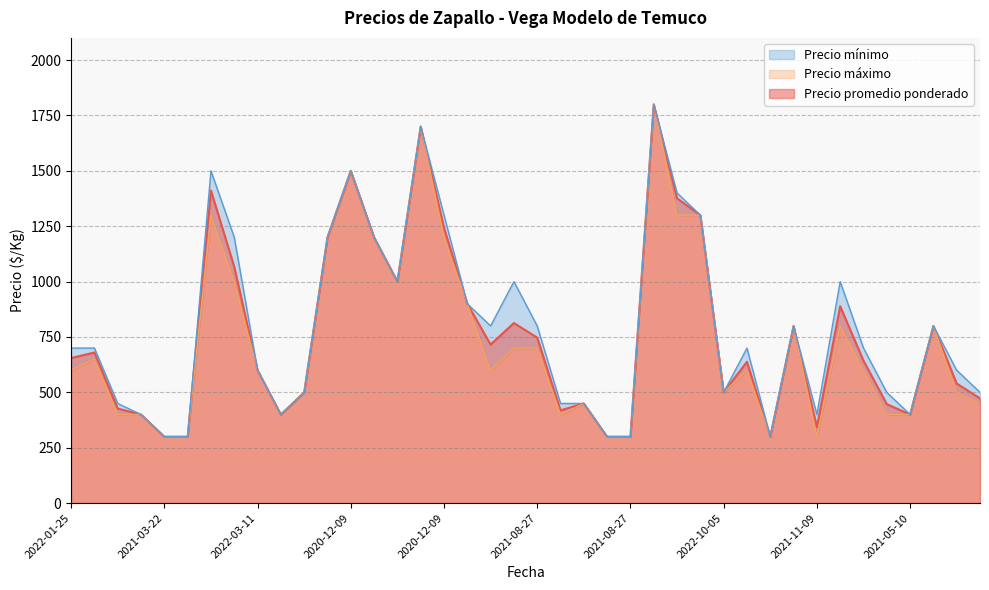

What is the sum of the Precio promedio ponderado values at 2020-12-09 and 2020-12-09?

2900